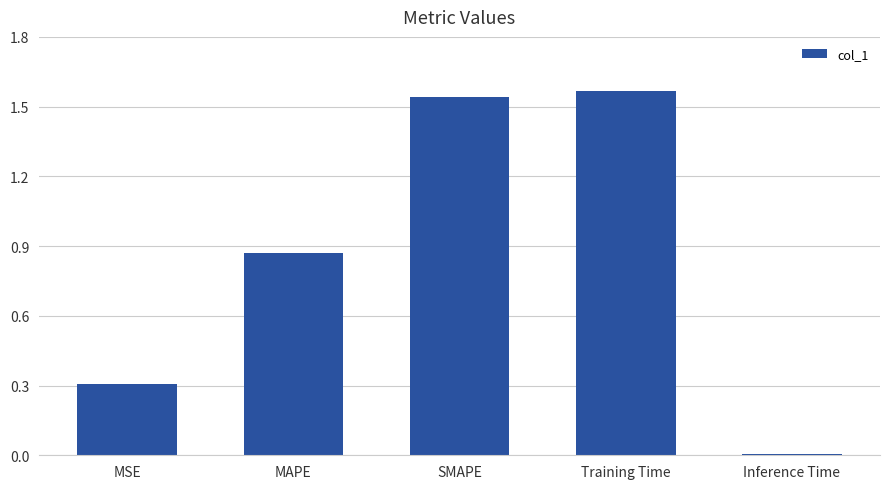

What position from the left is MAPE?

2